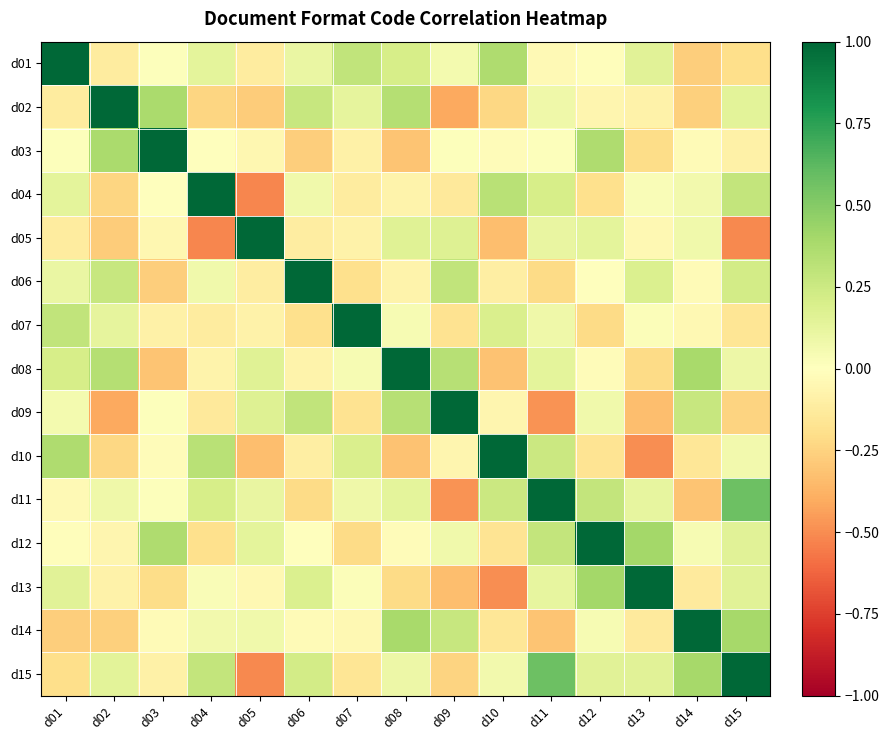

At which category is the sum across all series the highest?

d15